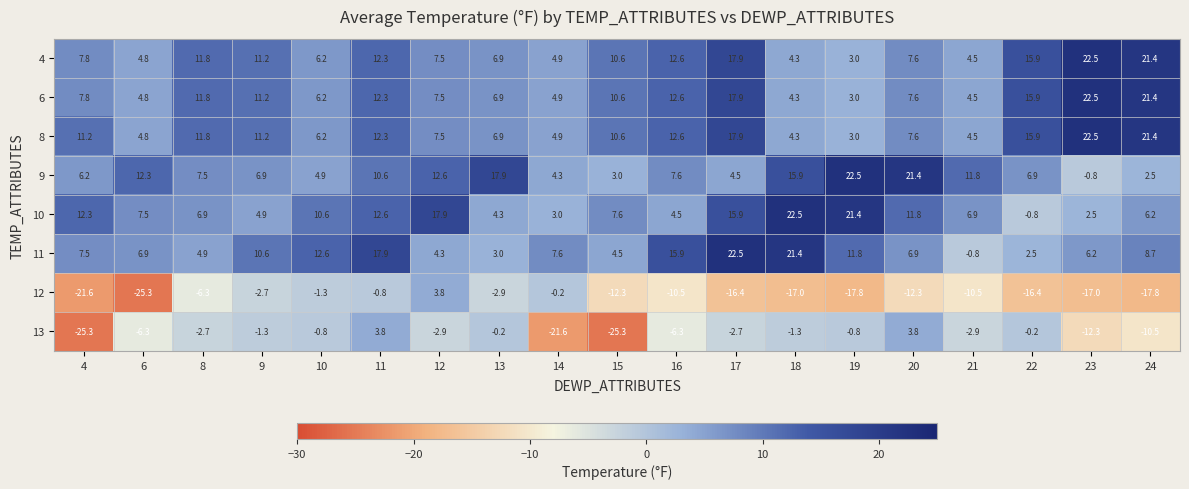

Between 11 and 23, which series saw the biggest shift?

12